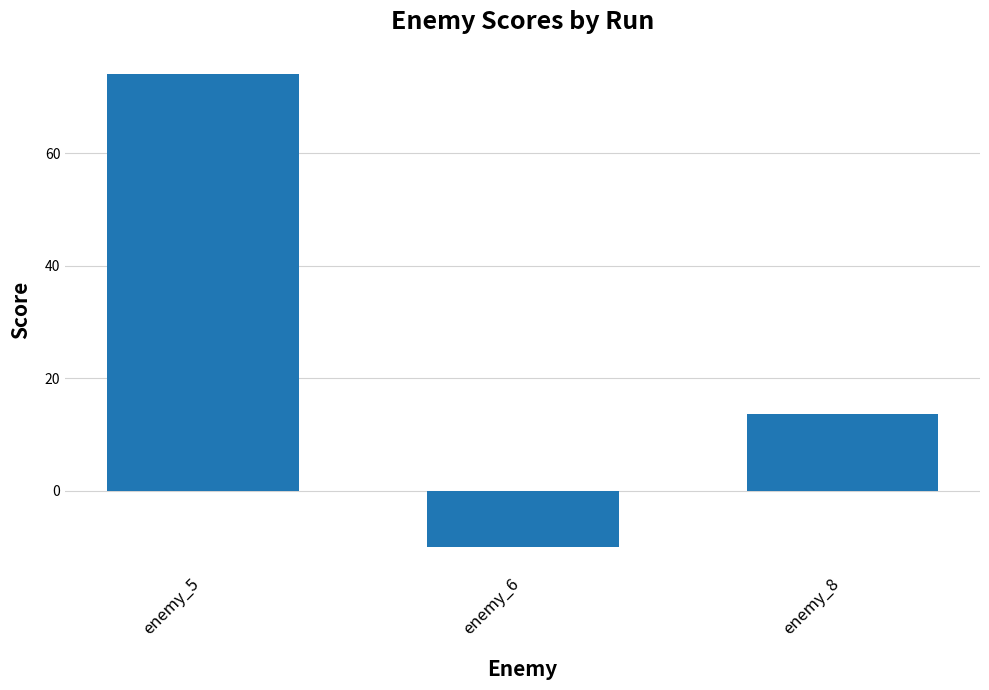

Reading left to right, transcribe all the data shown in this chart.

enemy_5=74.2	enemy_6=-10.0	enemy_8=13.6